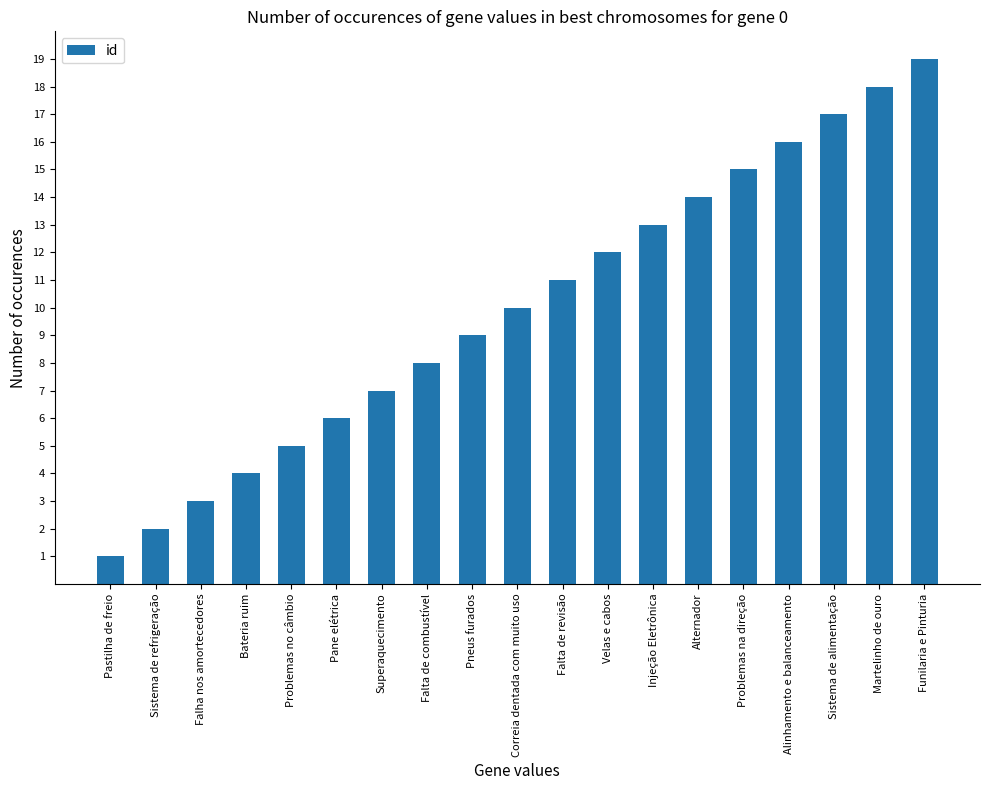

Count the number of data series in this chart.

1